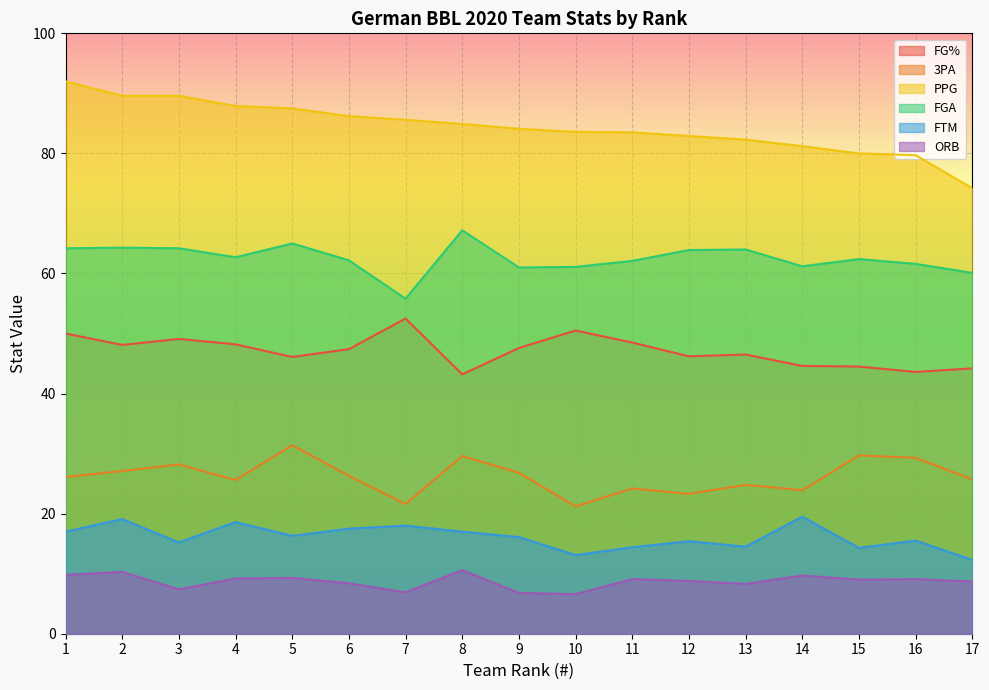

List the labels in order of FGA value, smallest first.

7, 17, 9, 10, 14, 16, 11, 6, 15, 4, 12, 13, 1, 3, 2, 5, 8